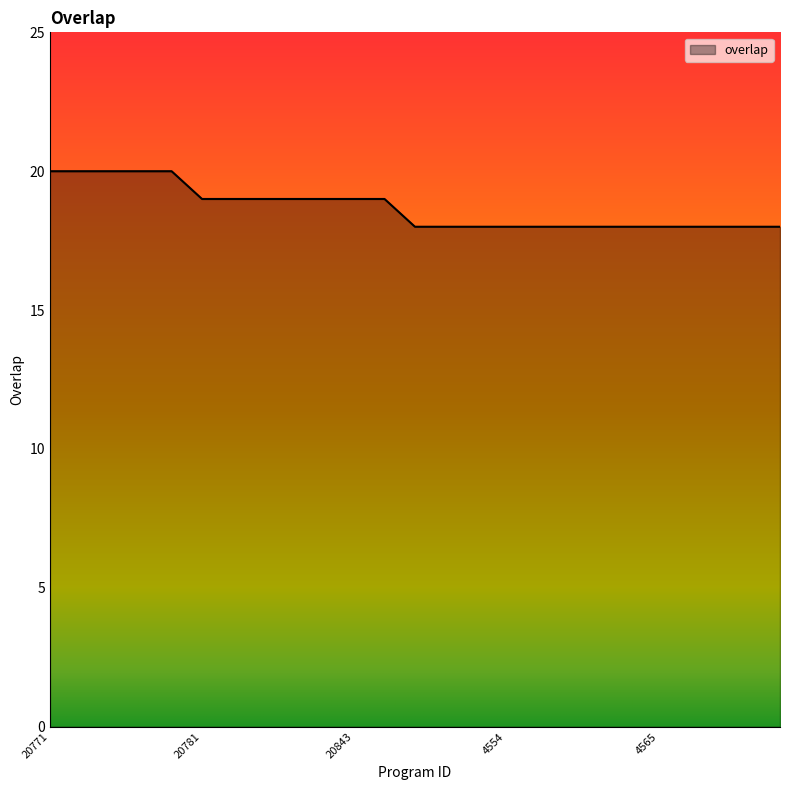

What is the difference between the second highest and minimum values?

2